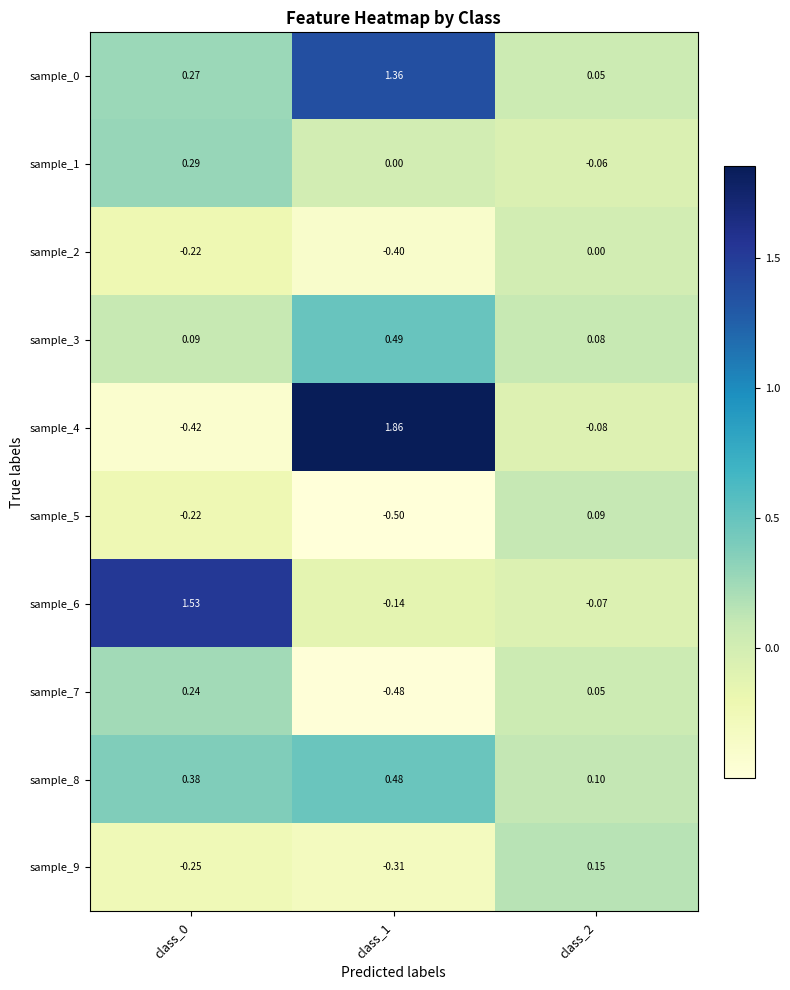

Is the value of sample_5 at class_2 greater than the value of sample_1 at class_0?

No